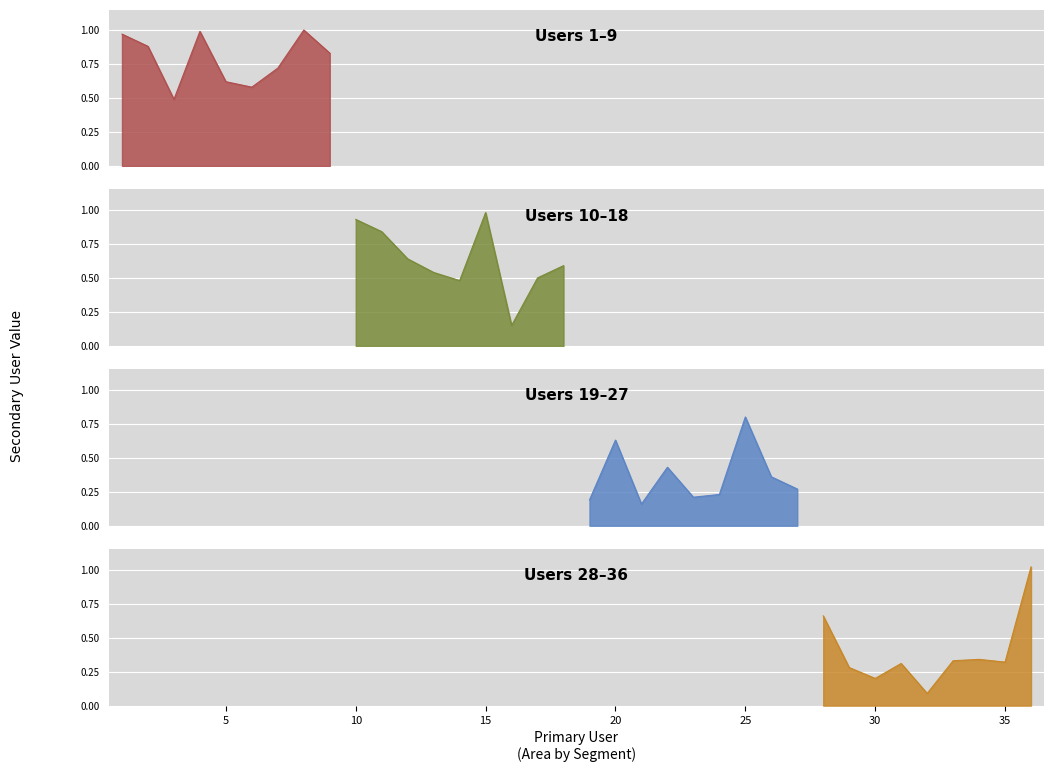

Approximately how many times larger is the value at 23 compared to 4?

0.2